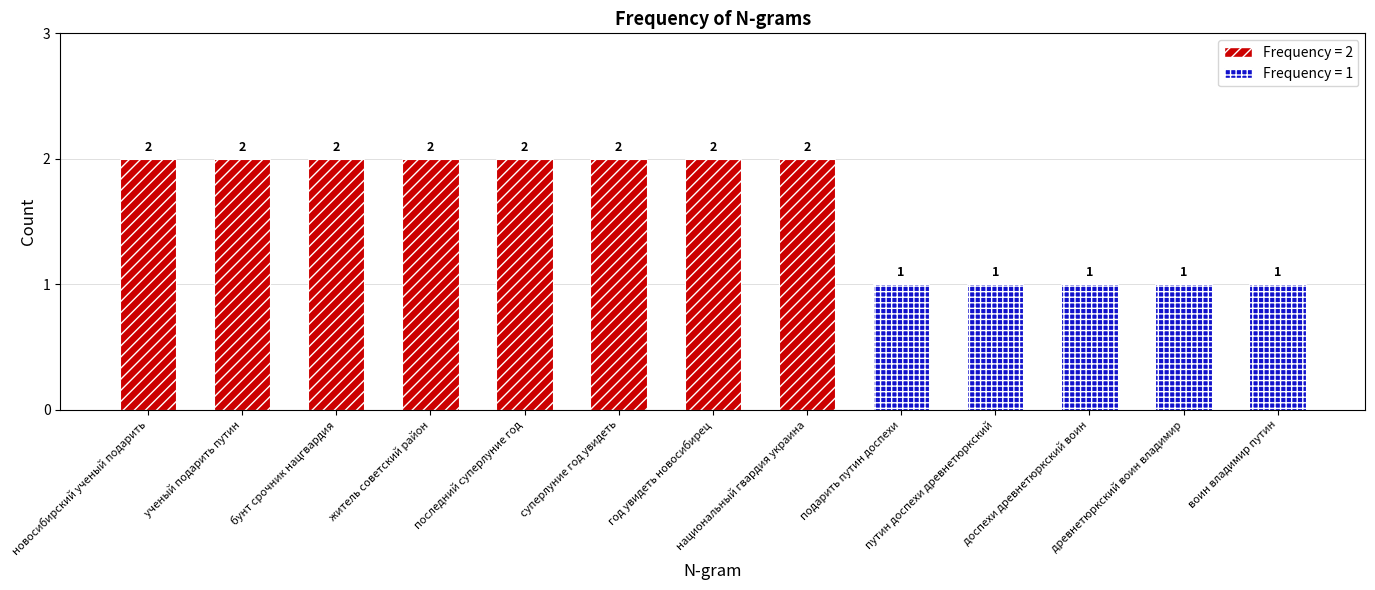

What is the average value?

2